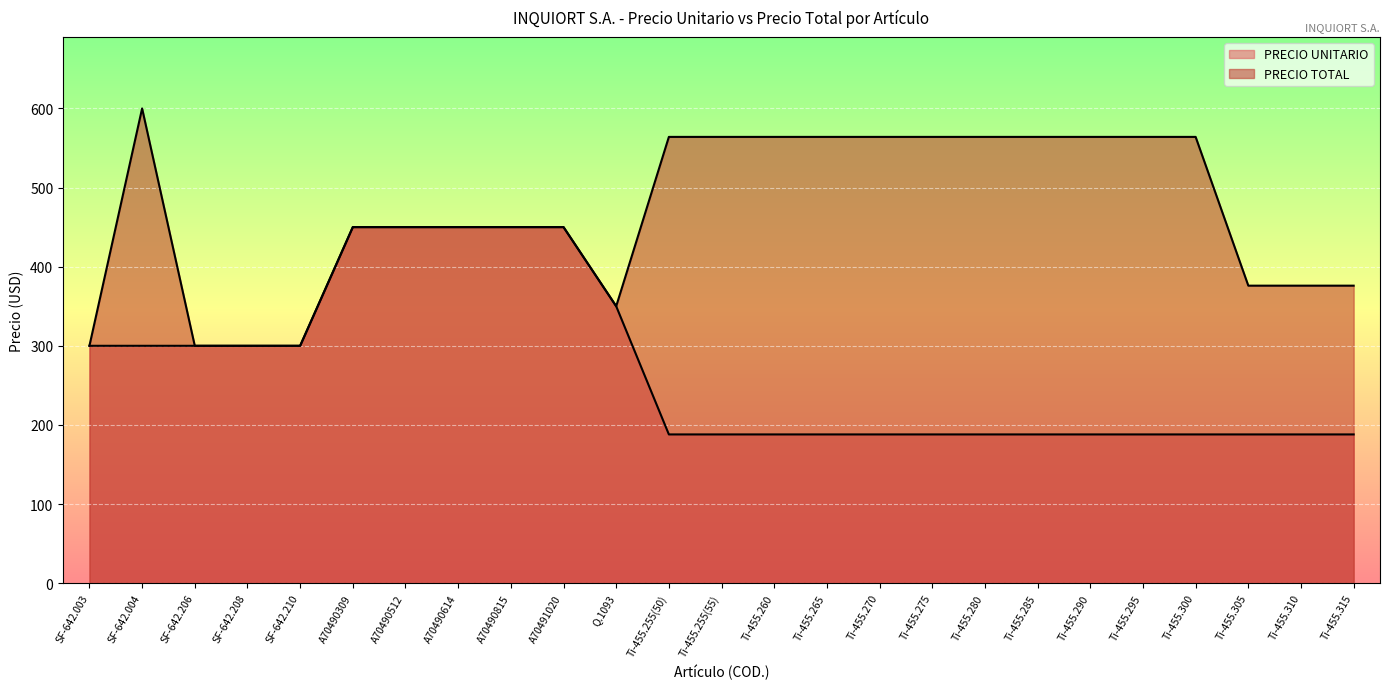

At which category does PRECIO TOTAL reach its first local valley?

Q.1093